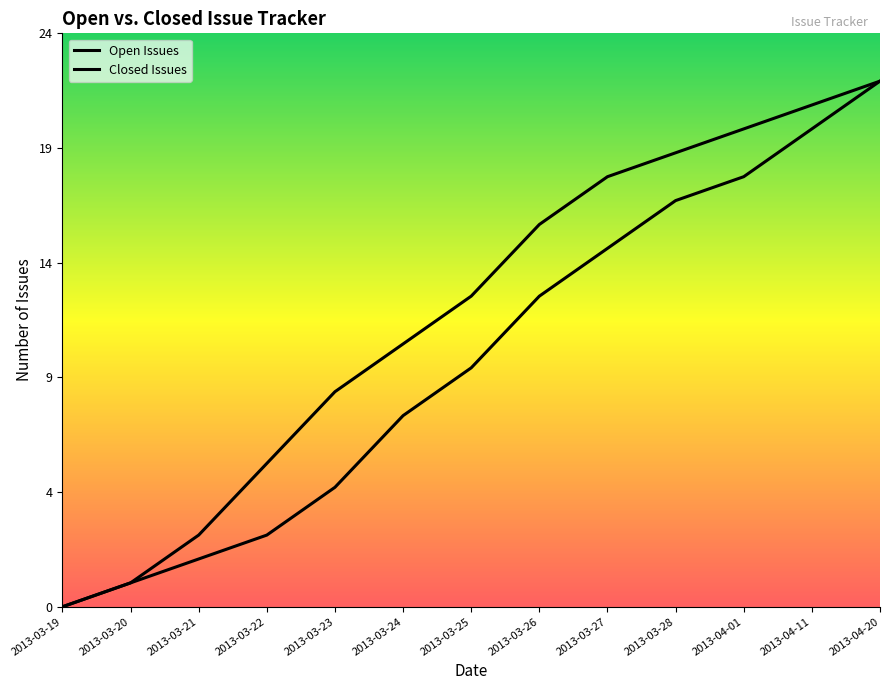

At which label is Open Issues closest to 11?

2013-03-25